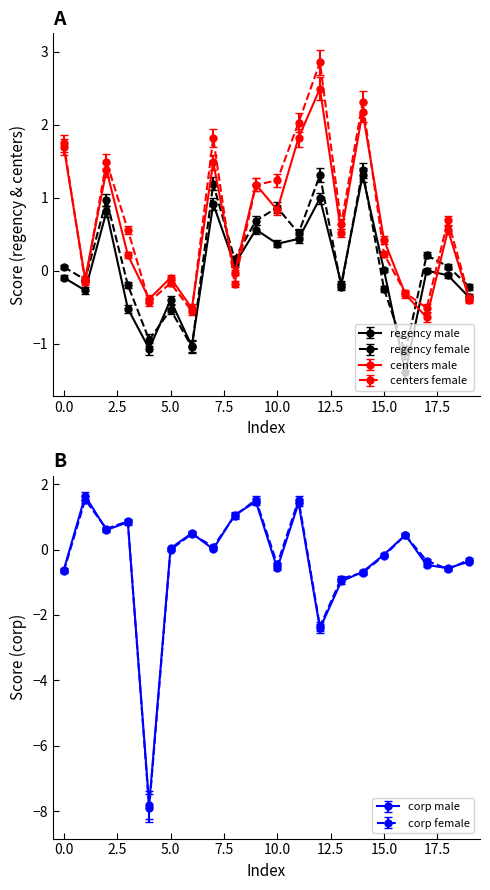

True or false: corp_female and centers_male intersect in this chart.

True